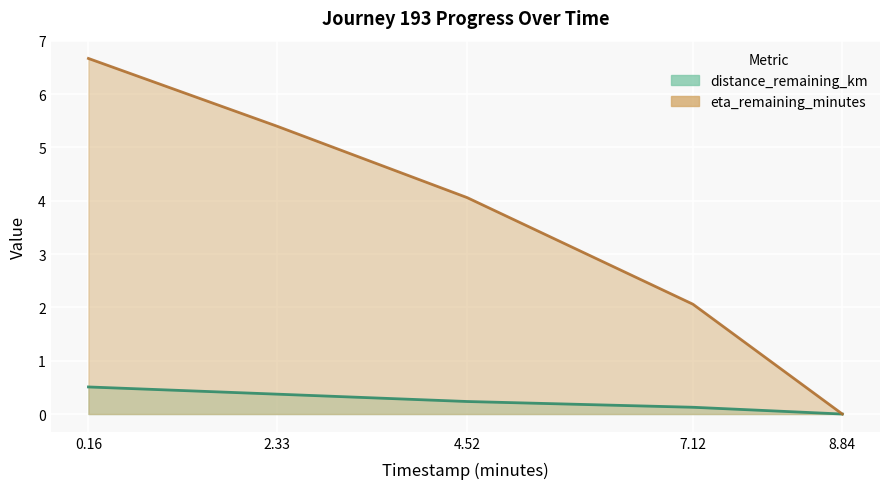

True or false: eta_remaining_minutes and distance_remaining_km cross at least once.

False